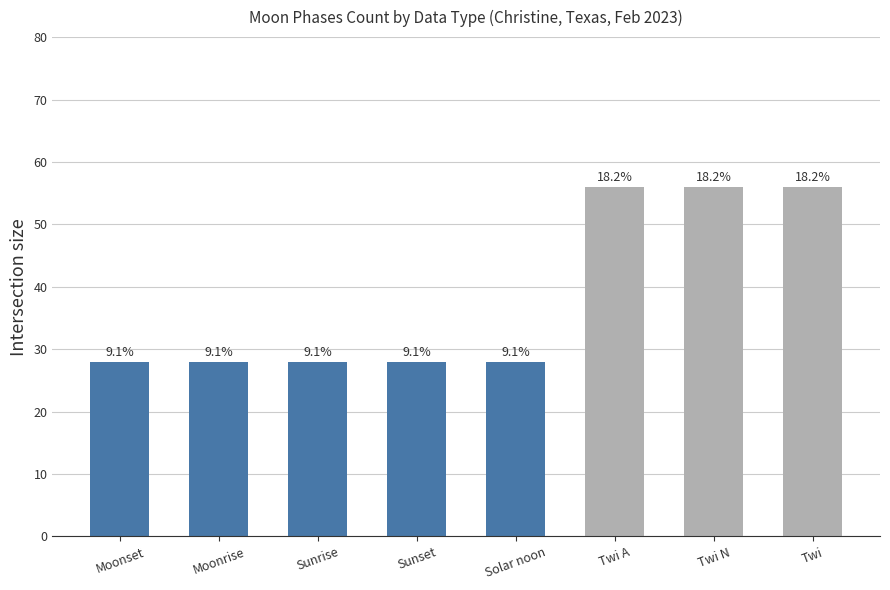

What is the average value?

38